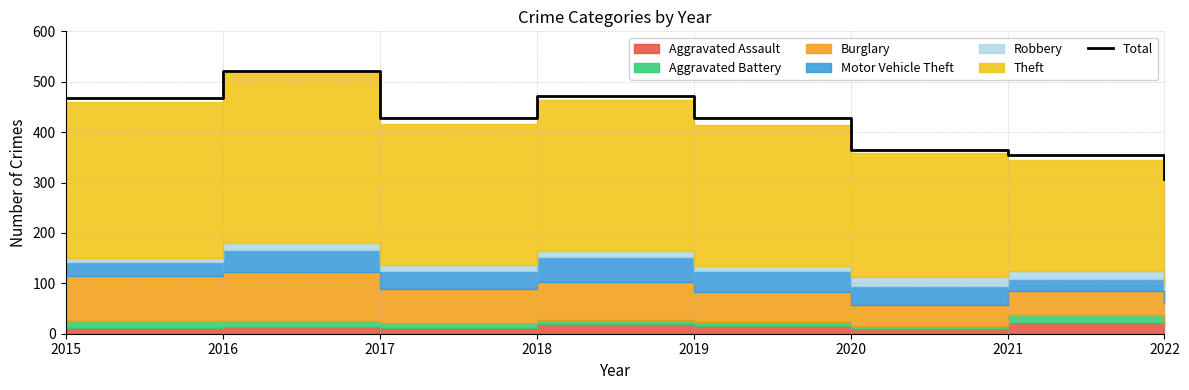

The chart shows a value of 428 at 2017. True or false?

True